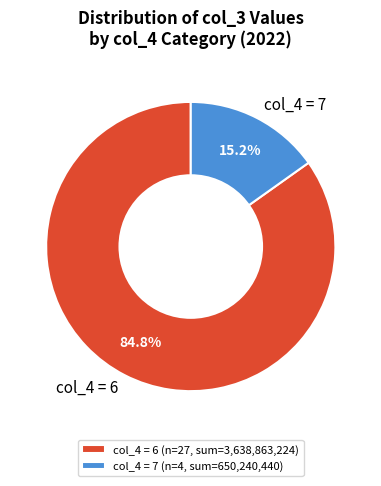

How much of the chart is everything except col_4 = 7?

84.8%